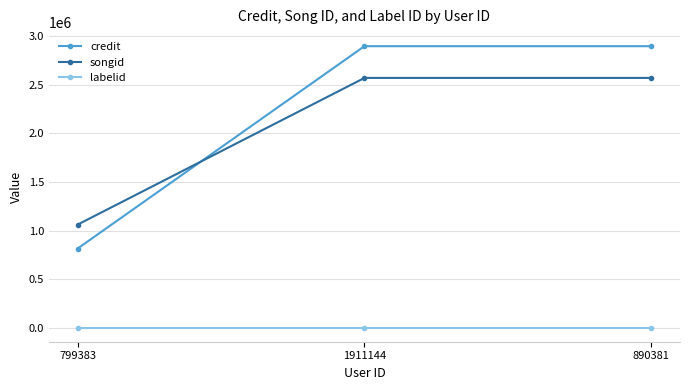

What is the value of the labelid point at the 1st from the left?

-1